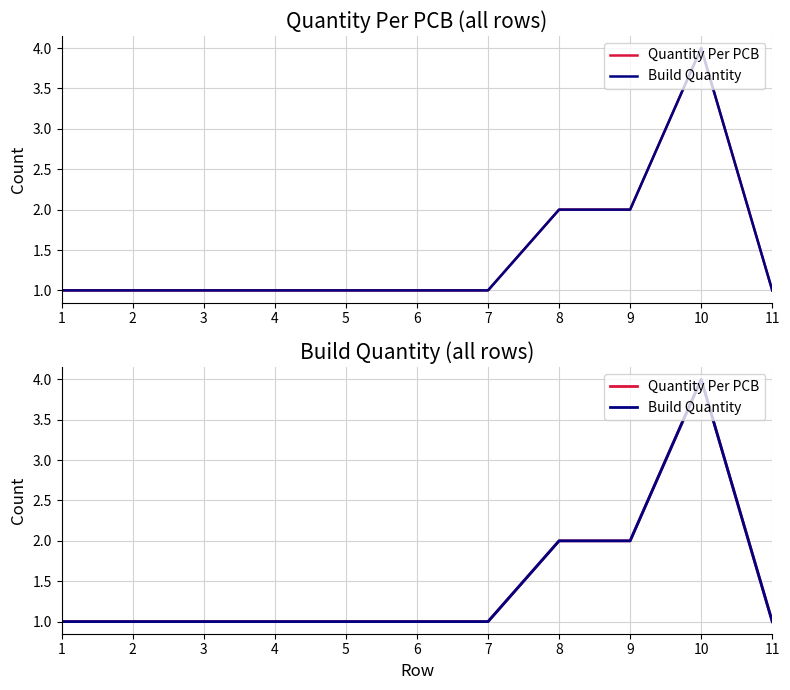

What is the sum of all Quantity Per PCB values?

16